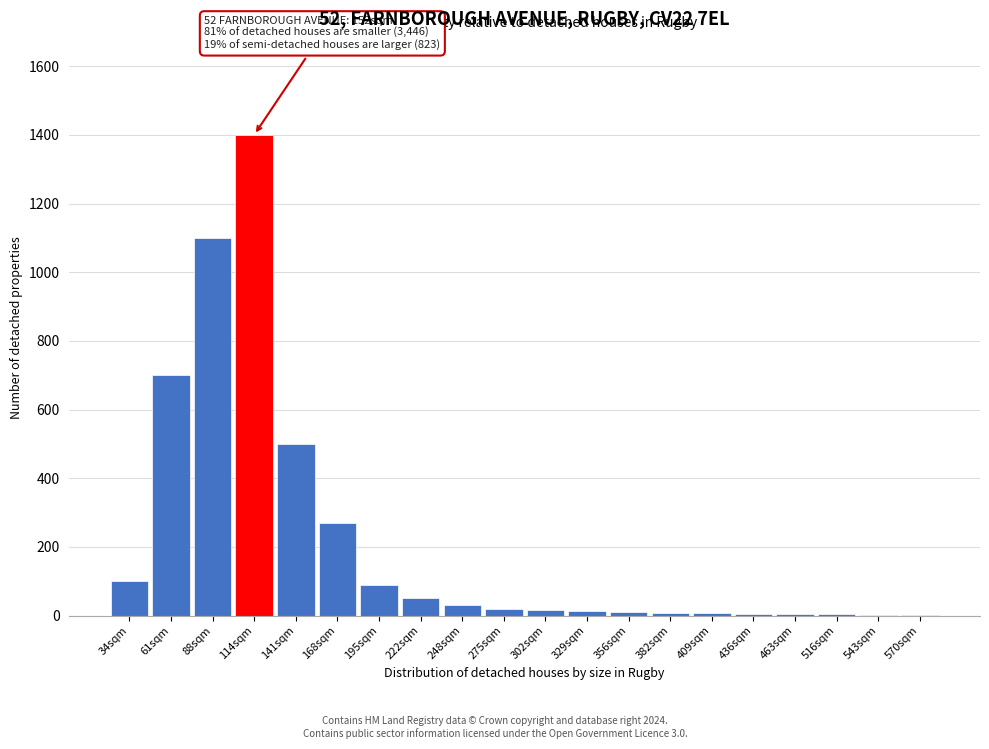

Which category has the highest value across all series?

114sqm